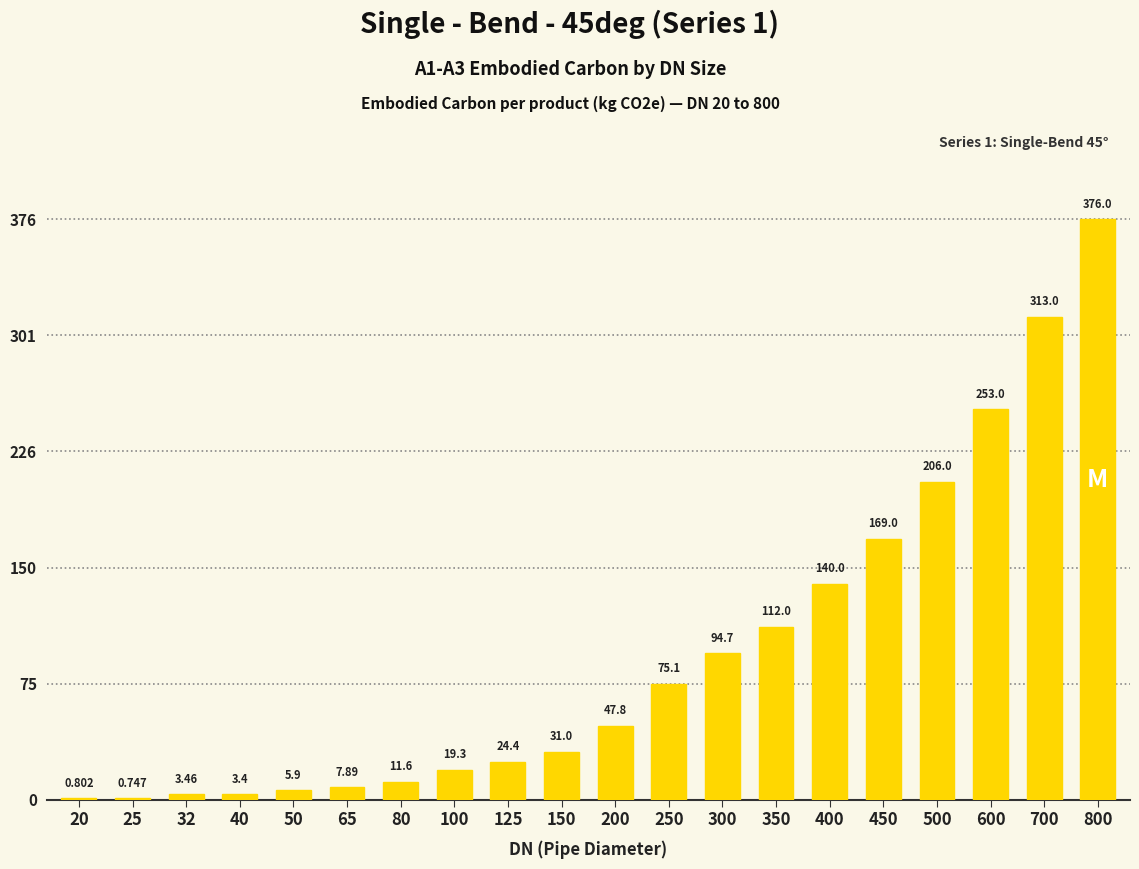

Are the bars horizontal?

No